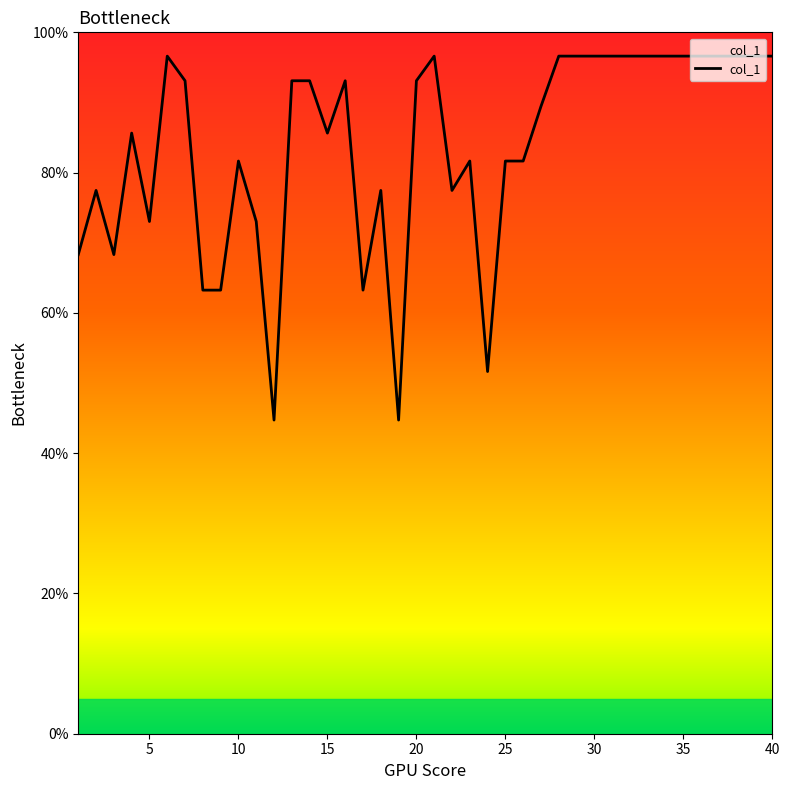

What is the minimum value shown in the chart?

44.7